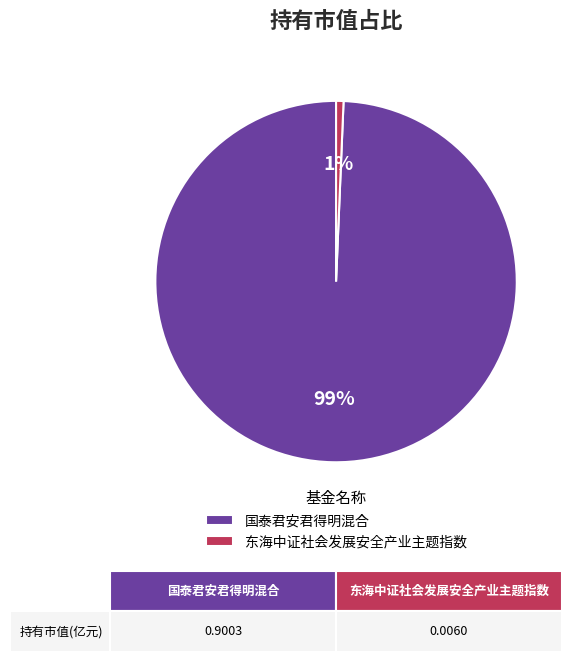

True or false: 东海中证社会发展安全产业主题指数 accounts for 1% of the total.

True